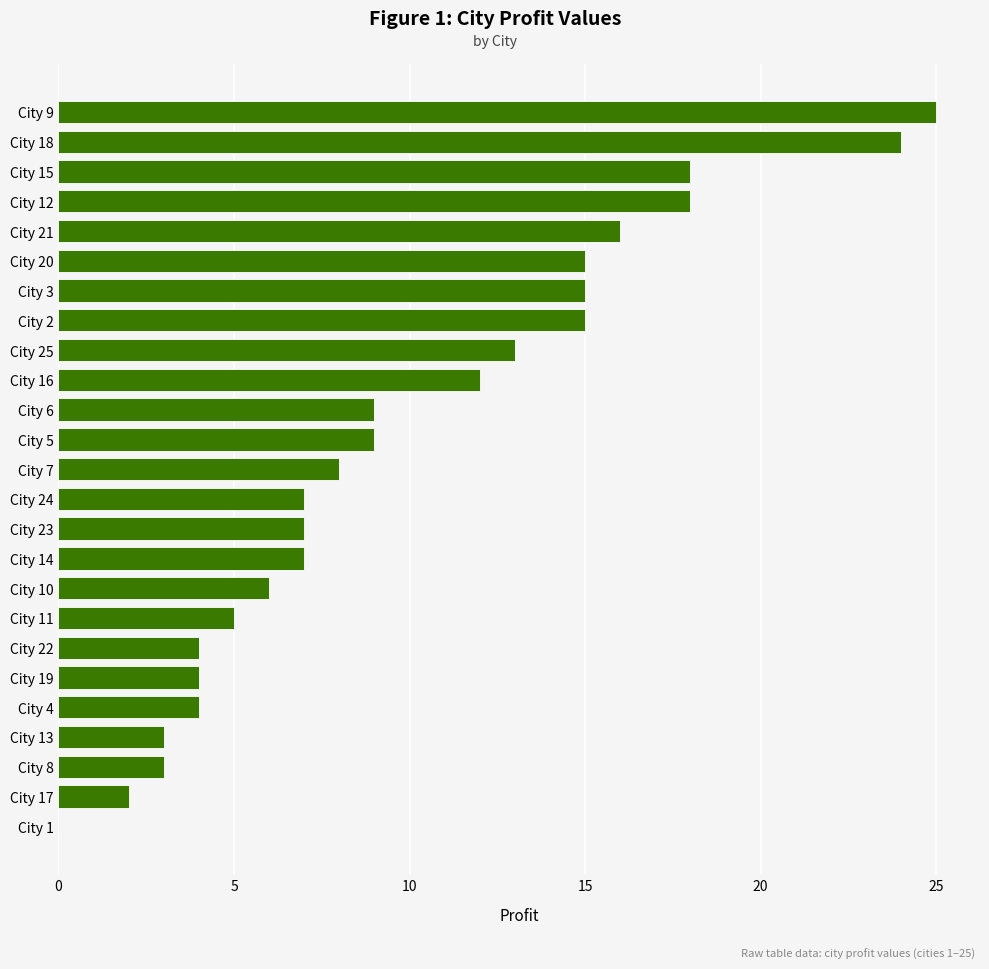

What is the sum of all values?

249